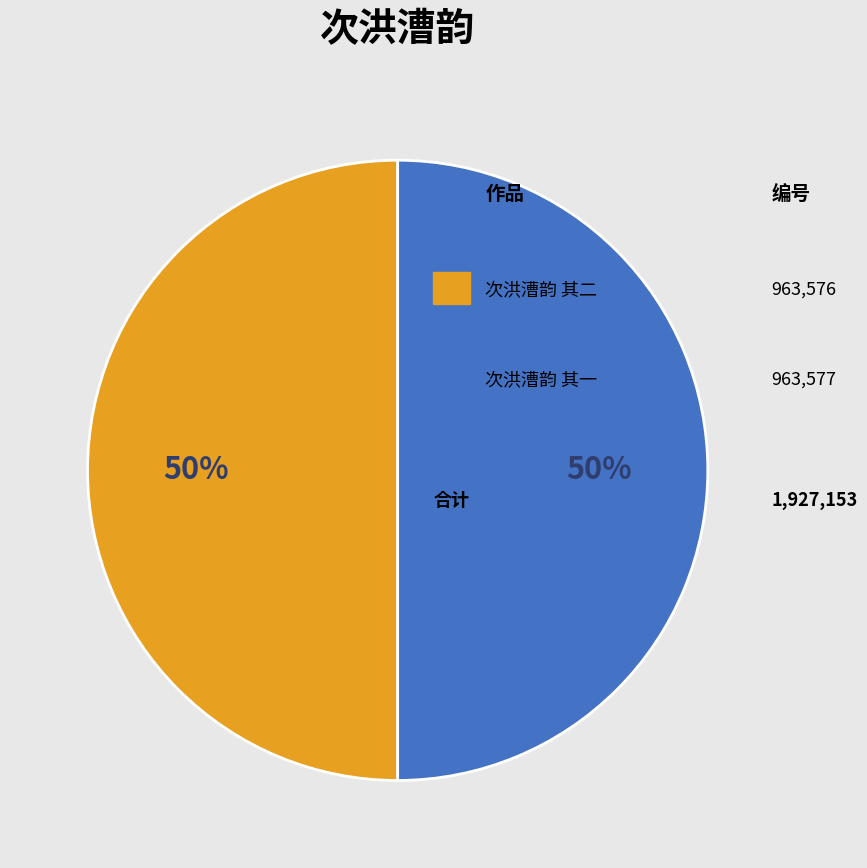

To the nearest percent, what is the average slice percentage?

50%